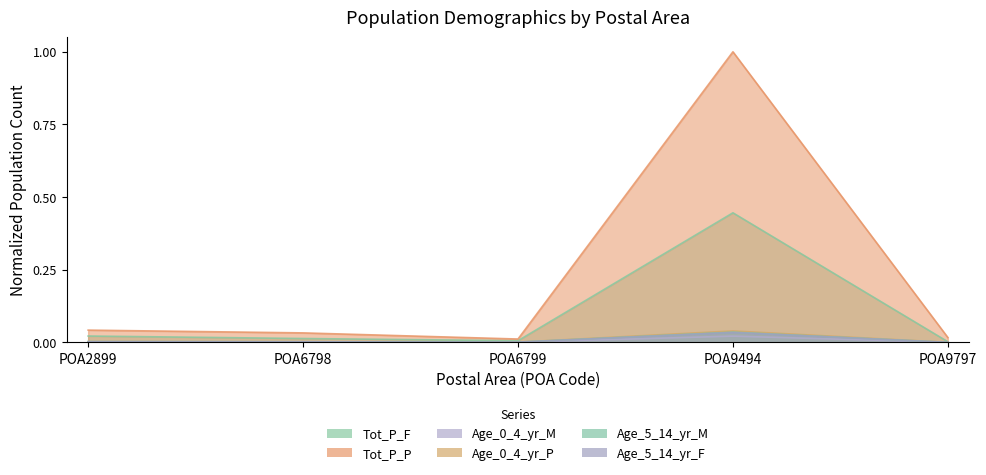

Where is the first local maximum for Age_5_14_yr_M?

POA9494